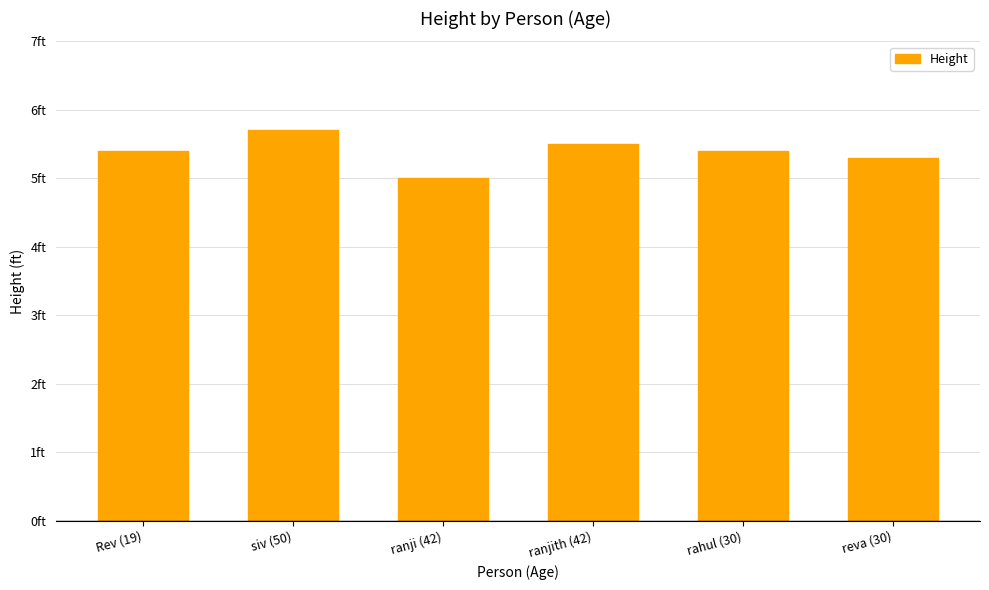

Does the chart contain any negative values?

No